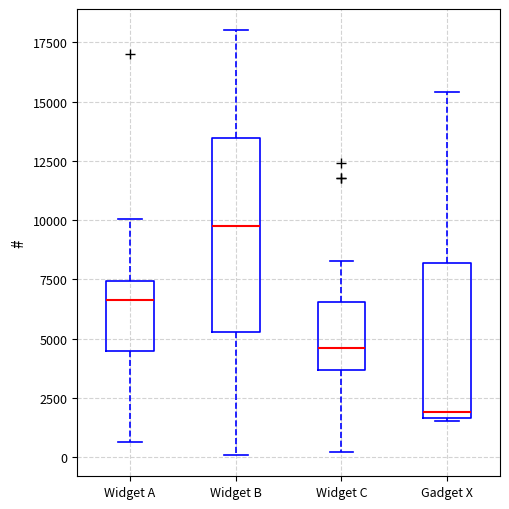

Comparing the boxes themselves (not the whiskers), which one is the tallest?

Widget B